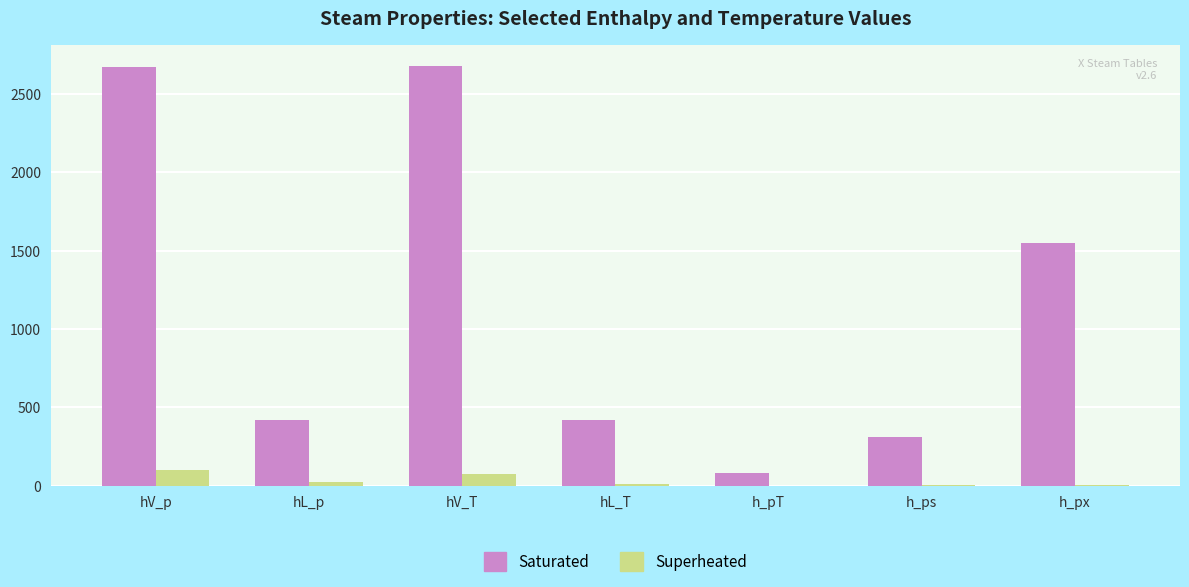

Is the value of Saturated at hV_T greater than the value of Superheated at hV_p?

Yes